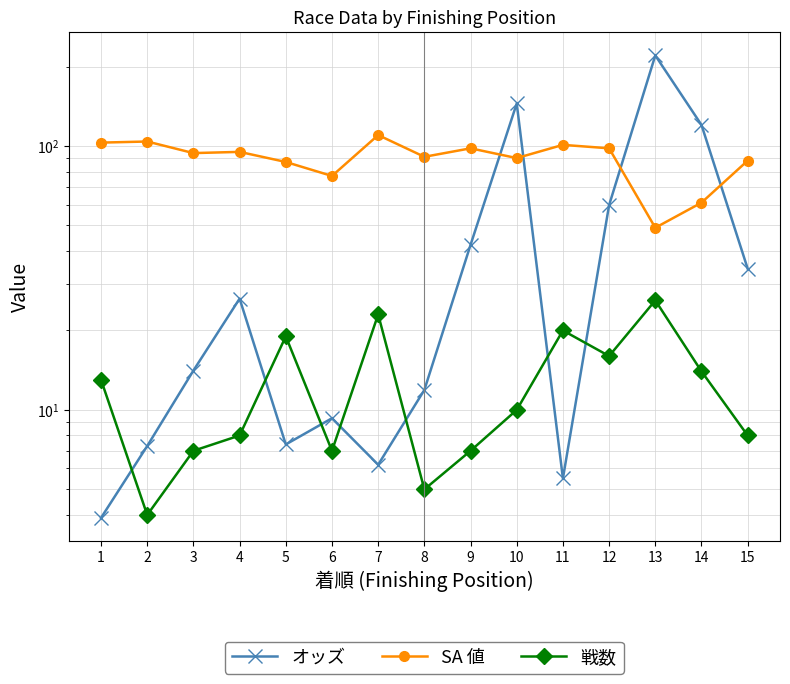

Reading left to right, what are all the values shown in this chart?

オッズ: 1=3.9	2=7.3	3=14.1	4=26.4	5=7.4	6=9.3	7=6.2	8=11.9	9=42.2	10=144.9	11=5.5	12=59.7	13=220.4	14=120.2	15=34.3
SA 値: 1=103.0	2=104.0	3=94.0	4=95.0	5=87.0	6=77.0	7=110.0	8=91.0	9=98.0	10=90.0	11=101.0	12=98.0	13=49.0	14=61.0	15=88.0
戦数: 1=13.0	2=4.0	3=7.0	4=8.0	5=19.0	6=7.0	7=23.0	8=5.0	9=7.0	10=10.0	11=20.0	12=16.0	13=26.0	14=14.0	15=8.0